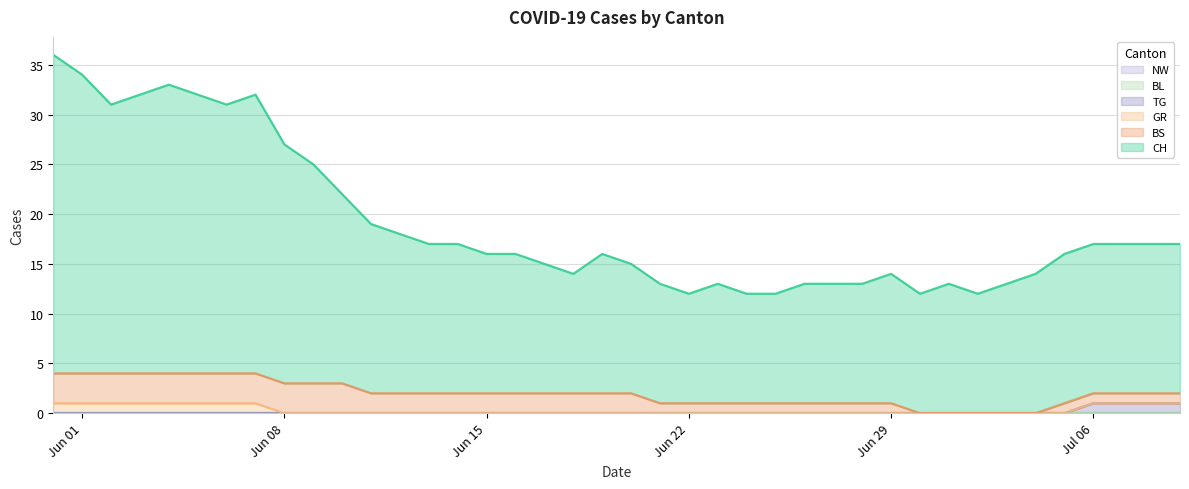

Which has a higher value, 2020-07-02 or 2020-07-05?

2020-07-05